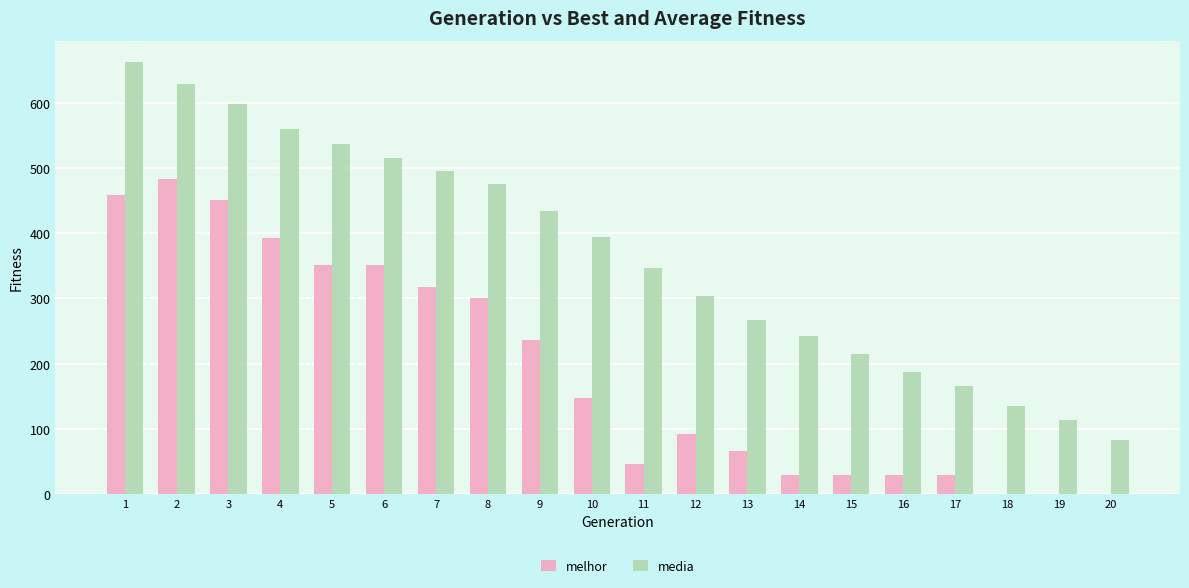

The value of melhor at 20 is -289.6. True or false?

False